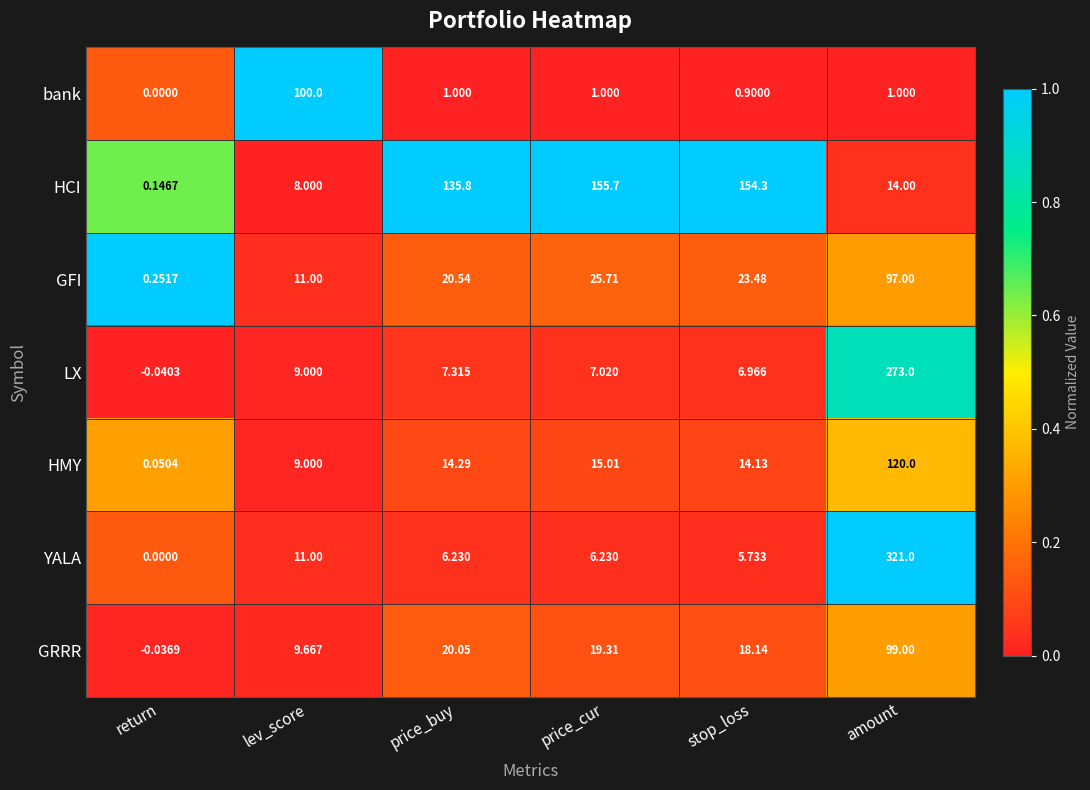

Which series has the largest total across all categories?

HCI